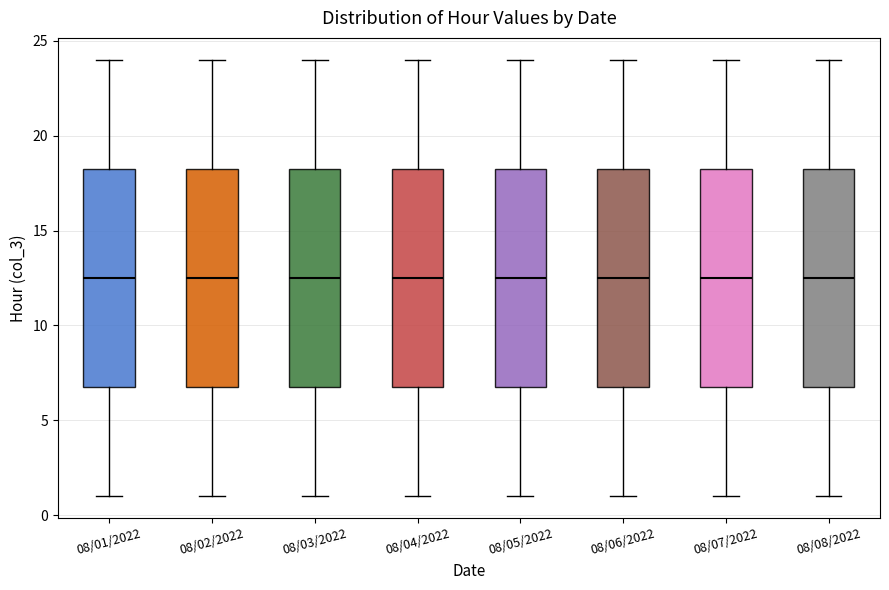

Reading left to right, read every box against the y-axis: the position of its median line, the range the box covers, and the ends of its whiskers. The values are not printed on the chart, so give them approximately, as read against the axis.

08/01/2022: median 12.5, box 7.0 to 18.5, whiskers 1.0 to 24.0
08/02/2022: median 12.5, box 7.0 to 18.5, whiskers 1.0 to 24.0
08/03/2022: median 12.5, box 7.0 to 18.5, whiskers 1.0 to 24.0
08/04/2022: median 12.5, box 7.0 to 18.5, whiskers 1.0 to 24.0
08/05/2022: median 12.5, box 7.0 to 18.5, whiskers 1.0 to 24.0
08/06/2022: median 12.5, box 7.0 to 18.5, whiskers 1.0 to 24.0
08/07/2022: median 12.5, box 7.0 to 18.5, whiskers 1.0 to 24.0
08/08/2022: median 12.5, box 7.0 to 18.5, whiskers 1.0 to 24.0